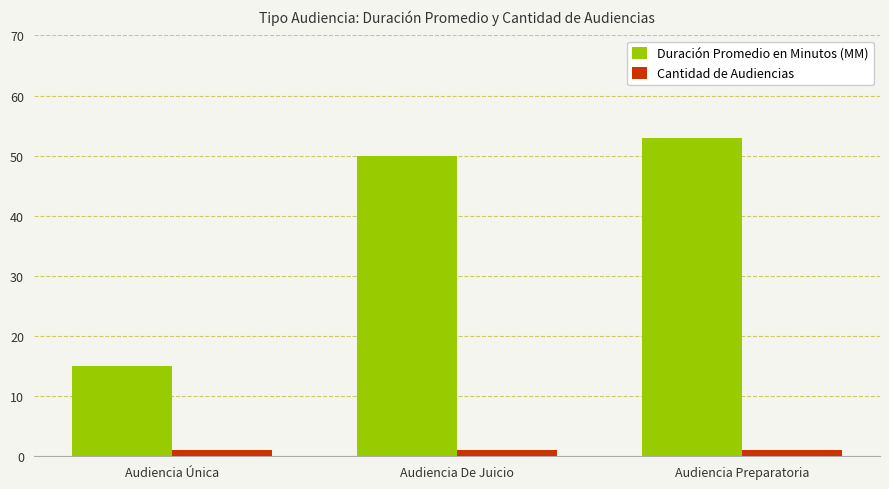

Which series has the largest range (max minus min)?

Duración Promedio en Minutos (MM)